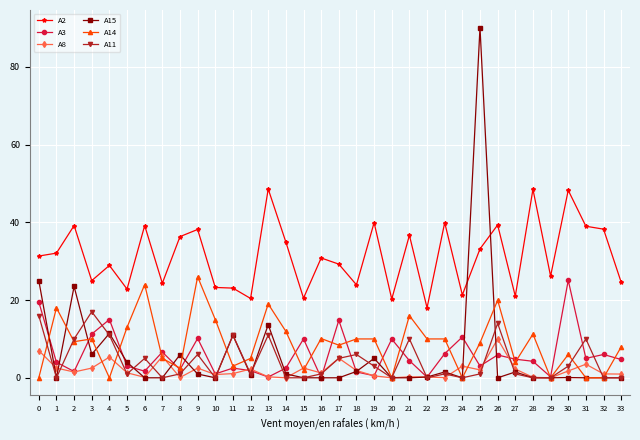

At which category is the sum across all series the highest?

25